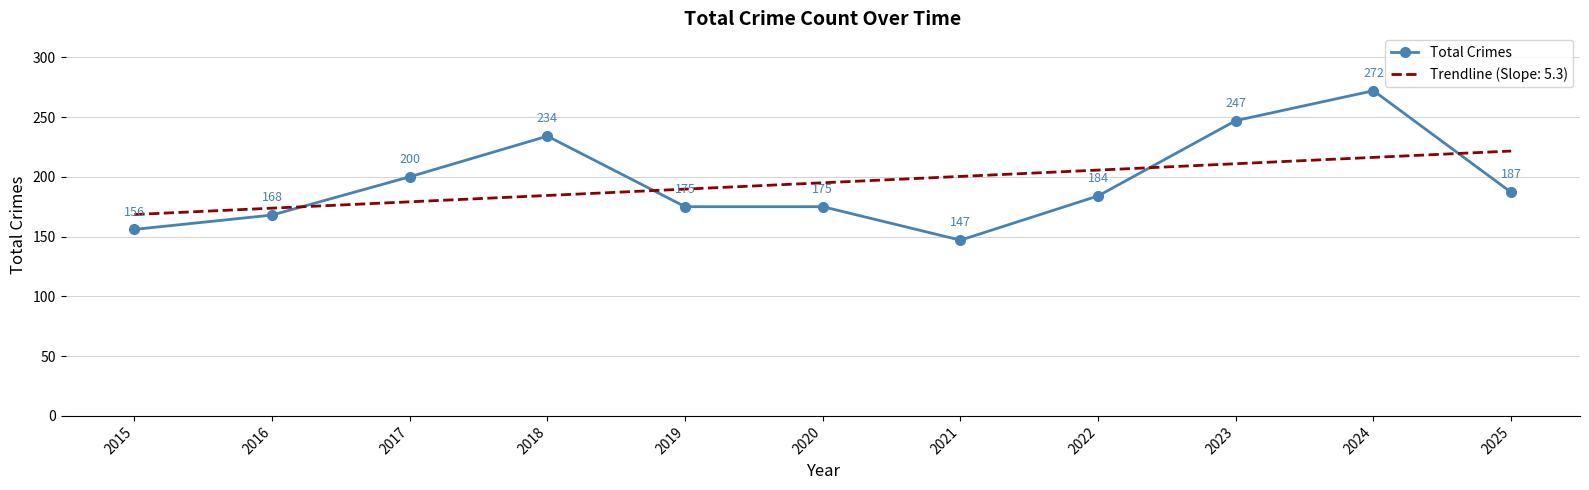

Which series has the largest range (max minus min)?

Total Crimes